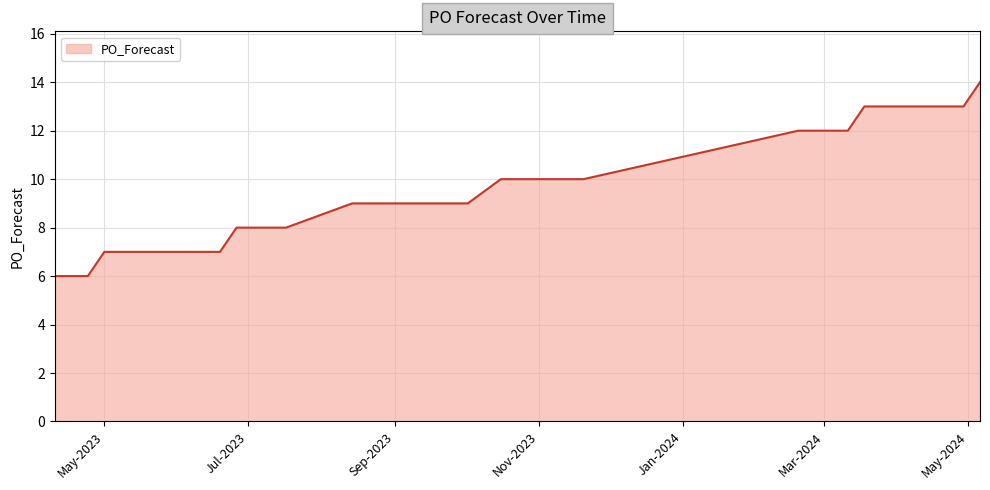

Does the chart have visible grid lines?

Yes